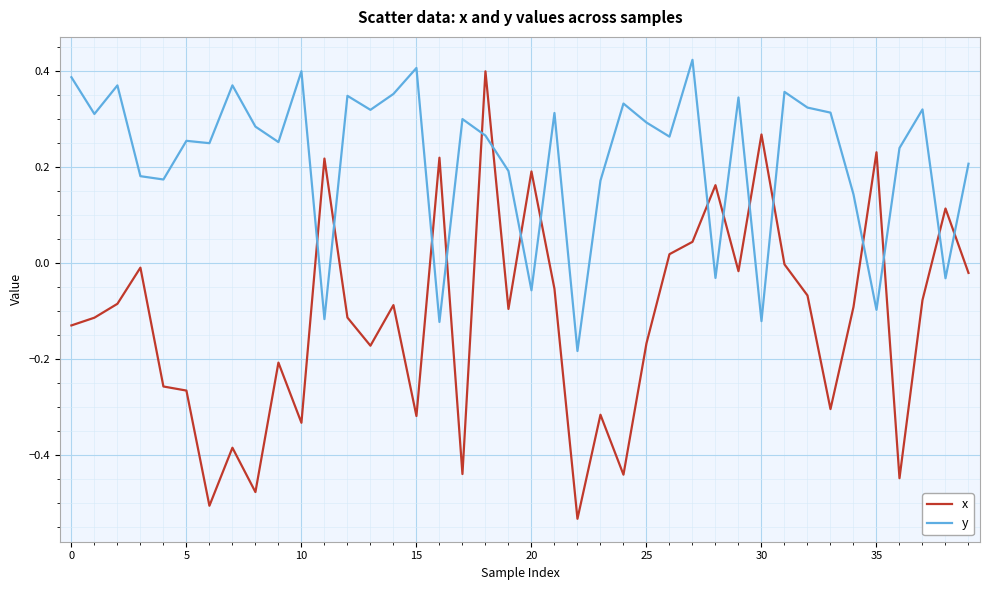

Which series has the largest total across all categories?

y